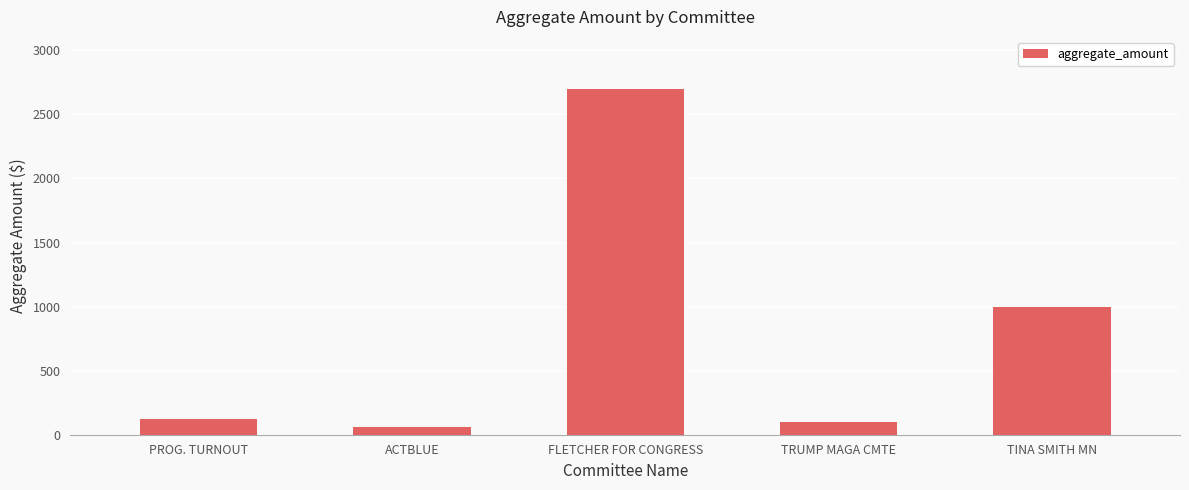

What is the smallest value displayed?

63.5